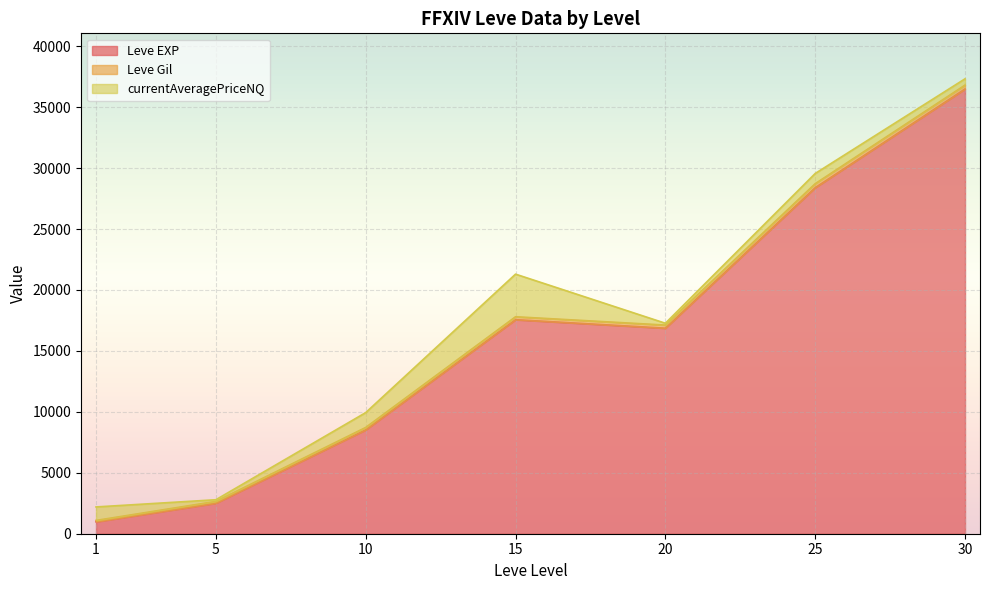

What is the lowest value of the Leve EXP series?

977.5